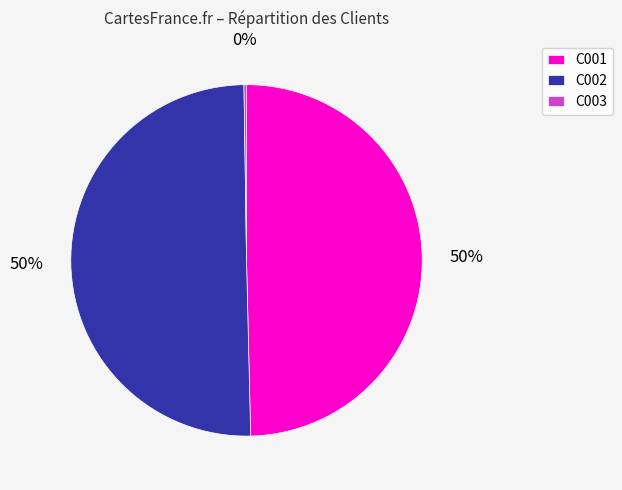

Combined, do C002 and C001 account for over 50%?

Yes